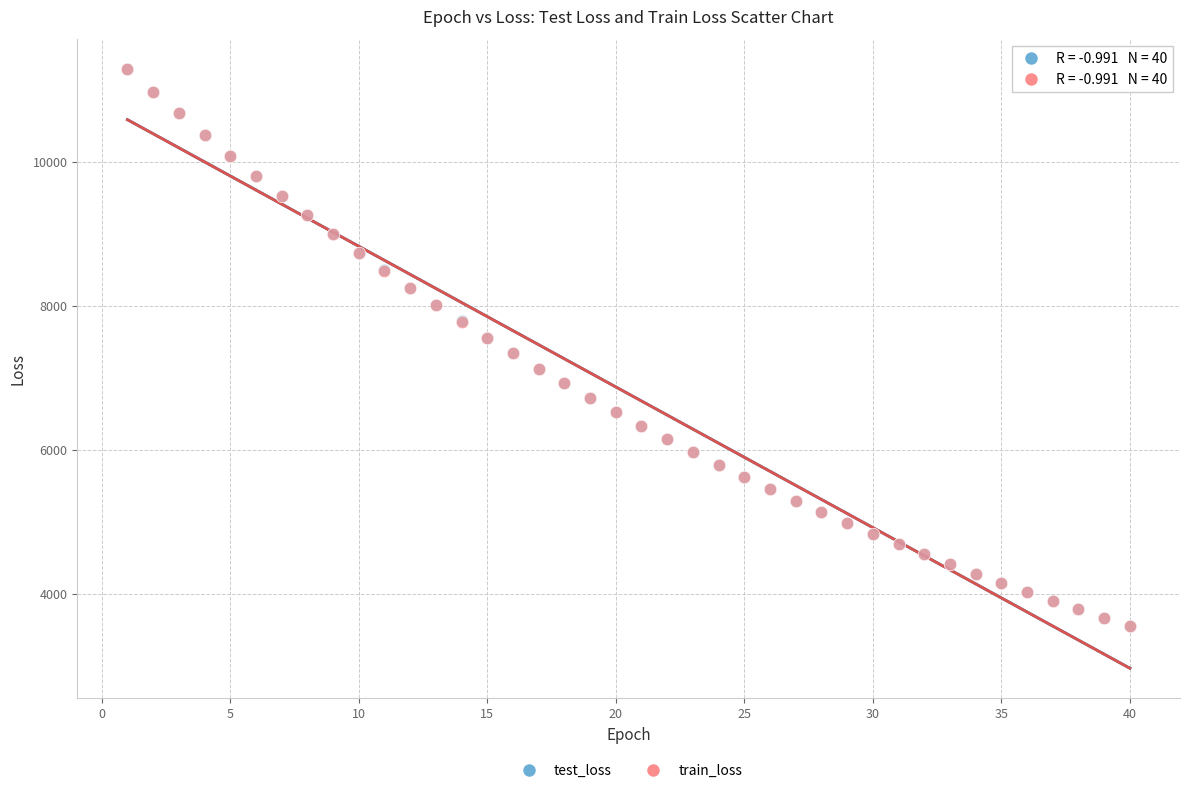

What are all the series names shown in the legend?

test_loss, train_loss